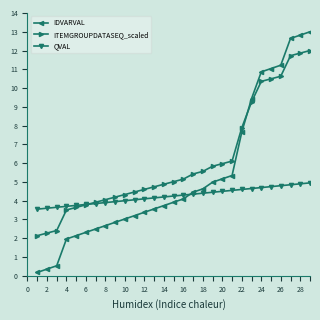

How many intersections are there between IDVARVAL and ITEMGROUPDATASEQ_scaled?

1